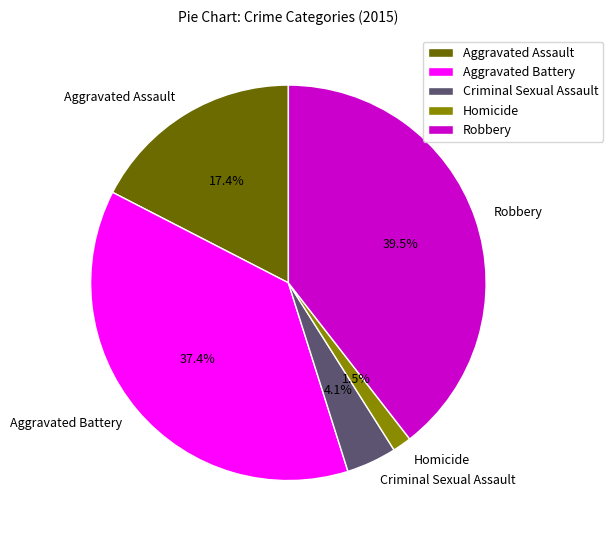

What is the ratio of the value at Aggravated Battery to the value at Robbery?

0.9